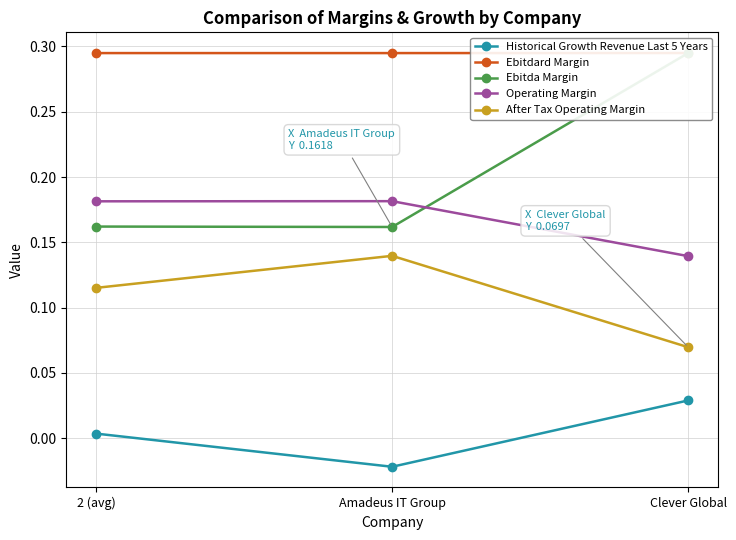

Which series has the largest range (max minus min)?

Ebitda Margin